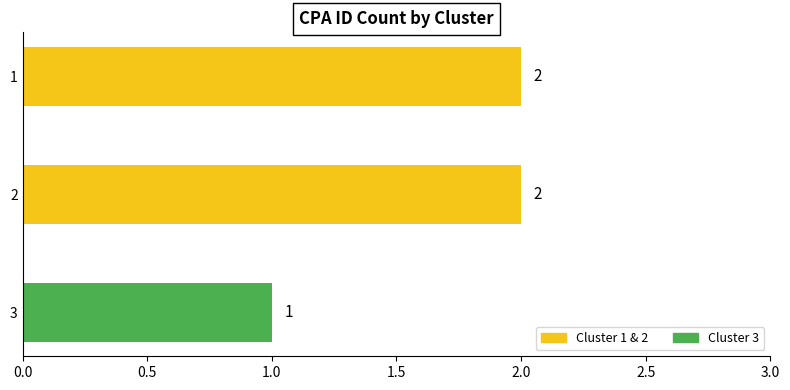

Reading top to bottom, extract all data points from this chart.

2	2	1